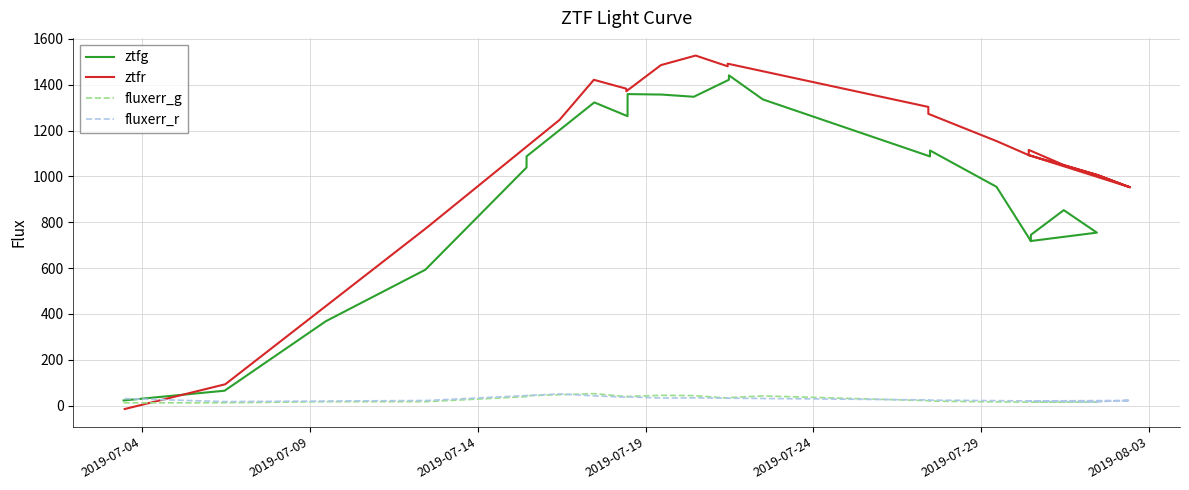

List the series in order of their peak value, highest first.

ztfr, ztfg, fluxerr_g, fluxerr_r